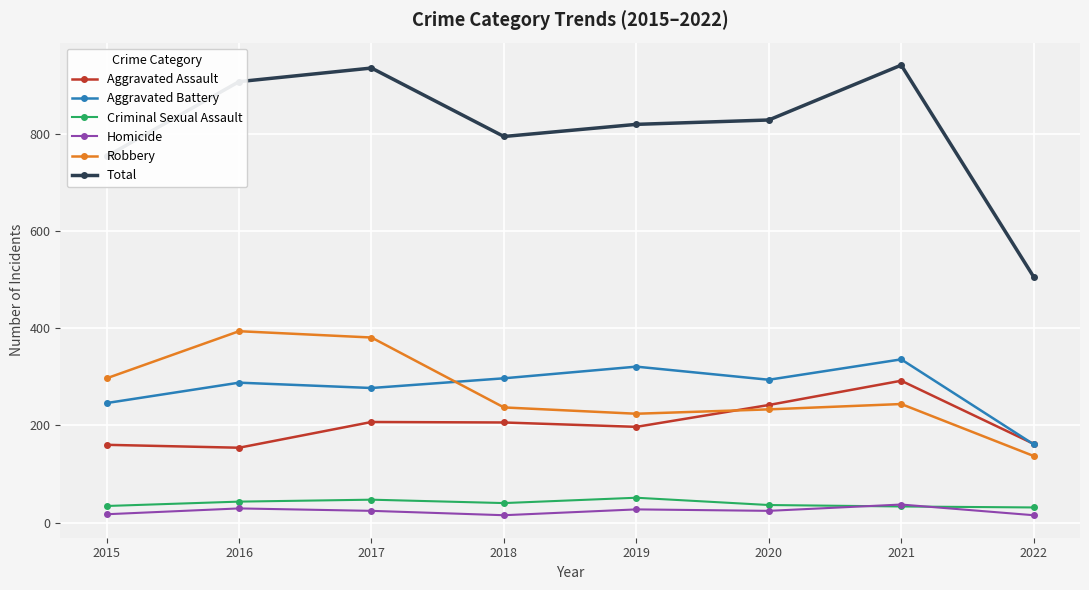

In Homicide, how many points are higher than both neighbors (excluding endpoints)?

3